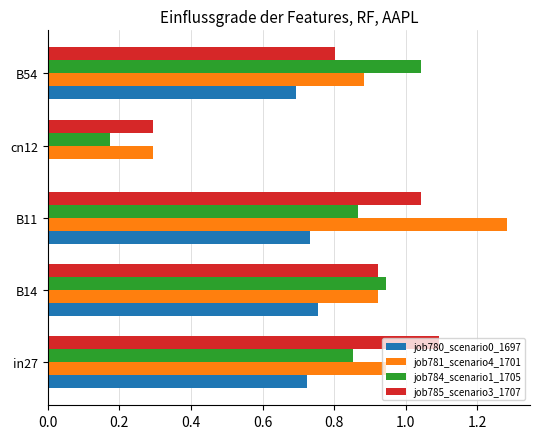

What is the sum of all job780_scenario0_1697 values?

2.9